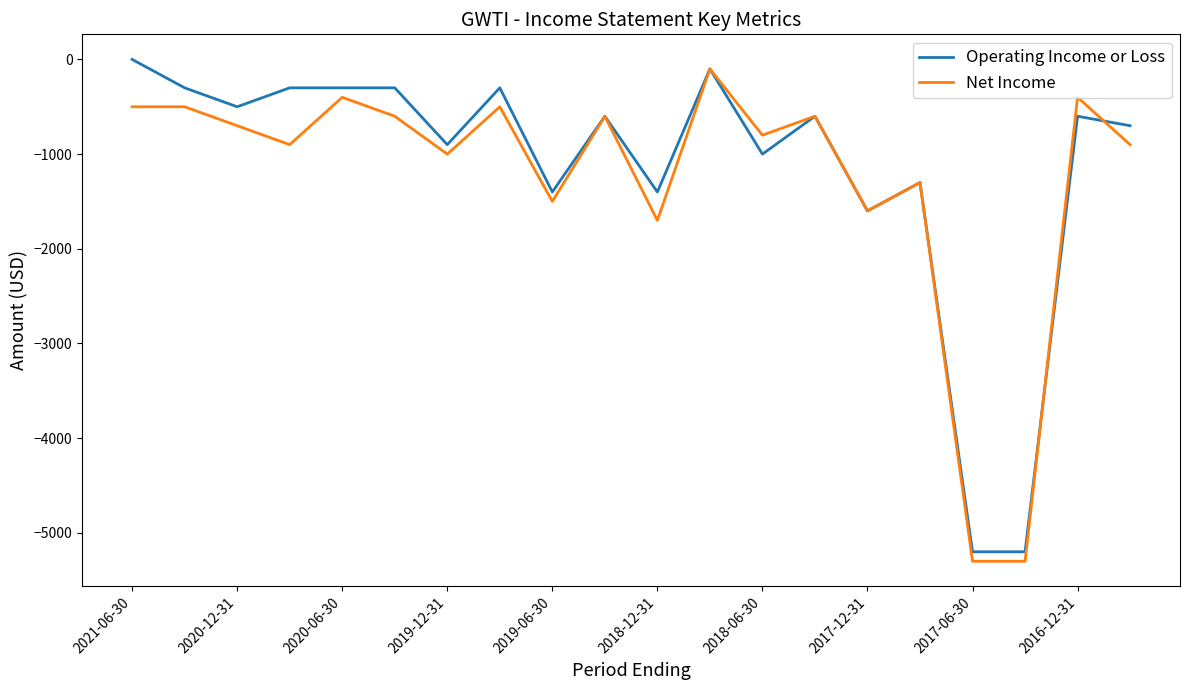

What is the smallest value displayed?

-5300